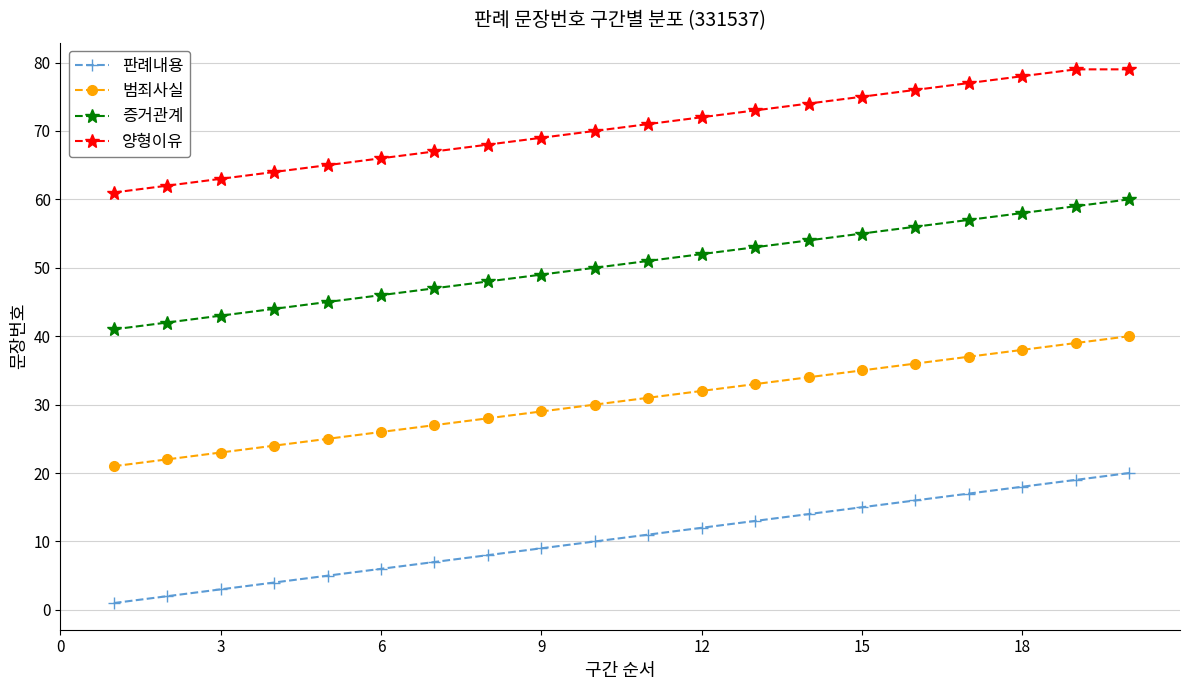

List the series in order of their peak value, lowest first.

판례내용, 범죄사실, 증거관계, 양형이유